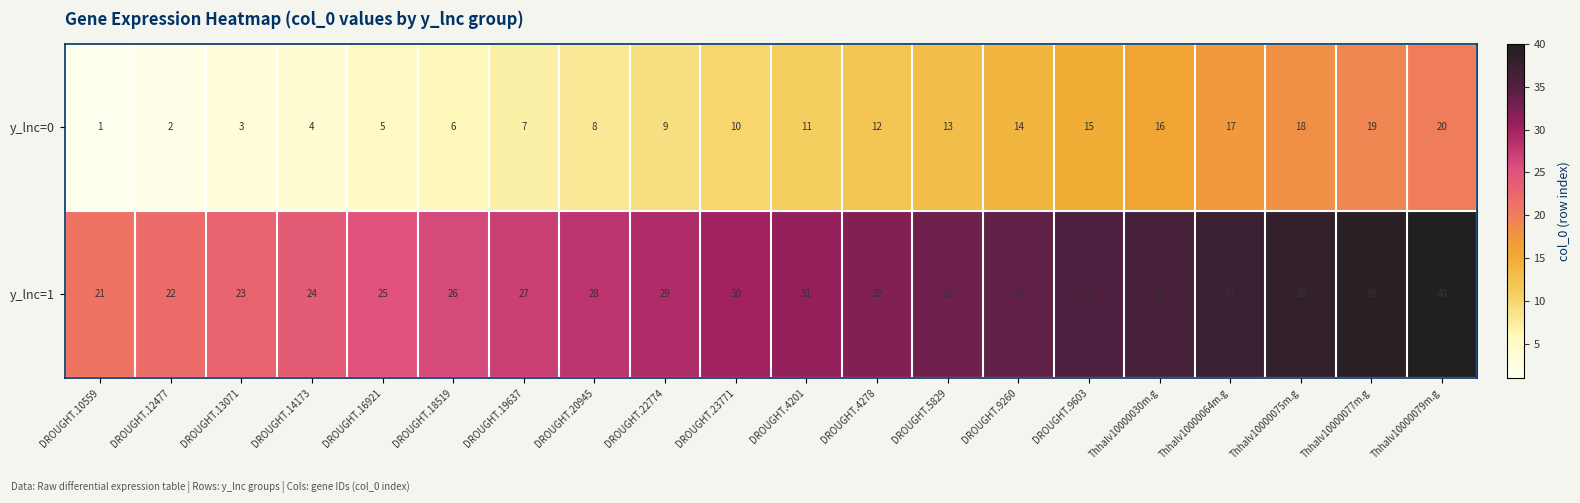

The value of y_lnc=0 at DROUGHT.23771 is 10. True or false?

True